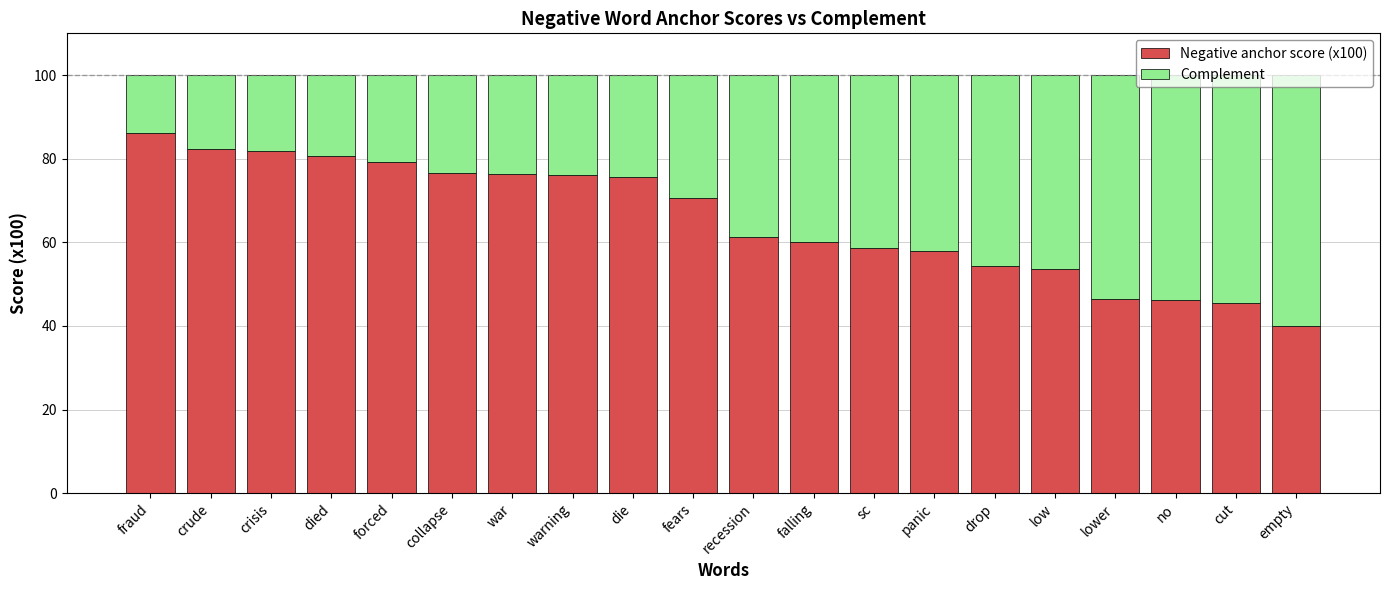

What is the average value of the Negative anchor score (x100) series?

65.5